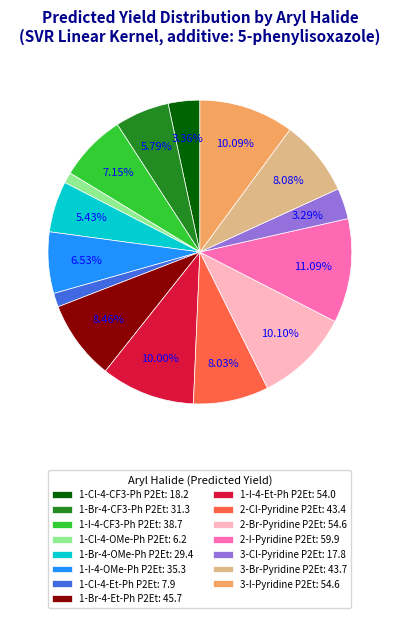

Which has a higher value, 3-Br-Pyridine P2Et: 43.7 or 1-Cl-4-Et-Ph P2Et: 7.9?

3-Br-Pyridine P2Et: 43.7